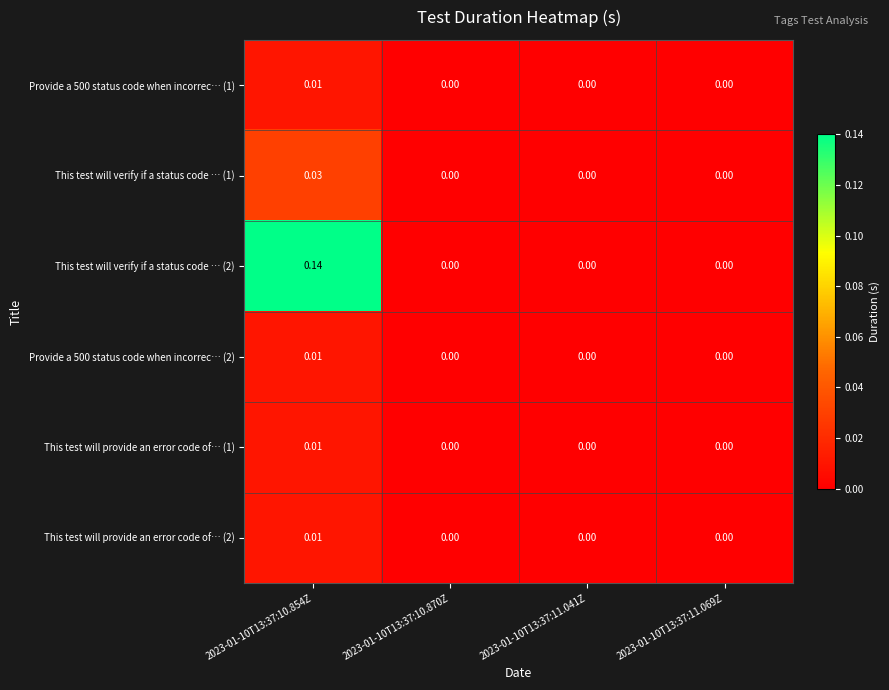

Between 2023-01-10T13:37:11.069Z and 2023-01-10T13:37:11.041Z, which is larger?

2023-01-10T13:37:11.069Z